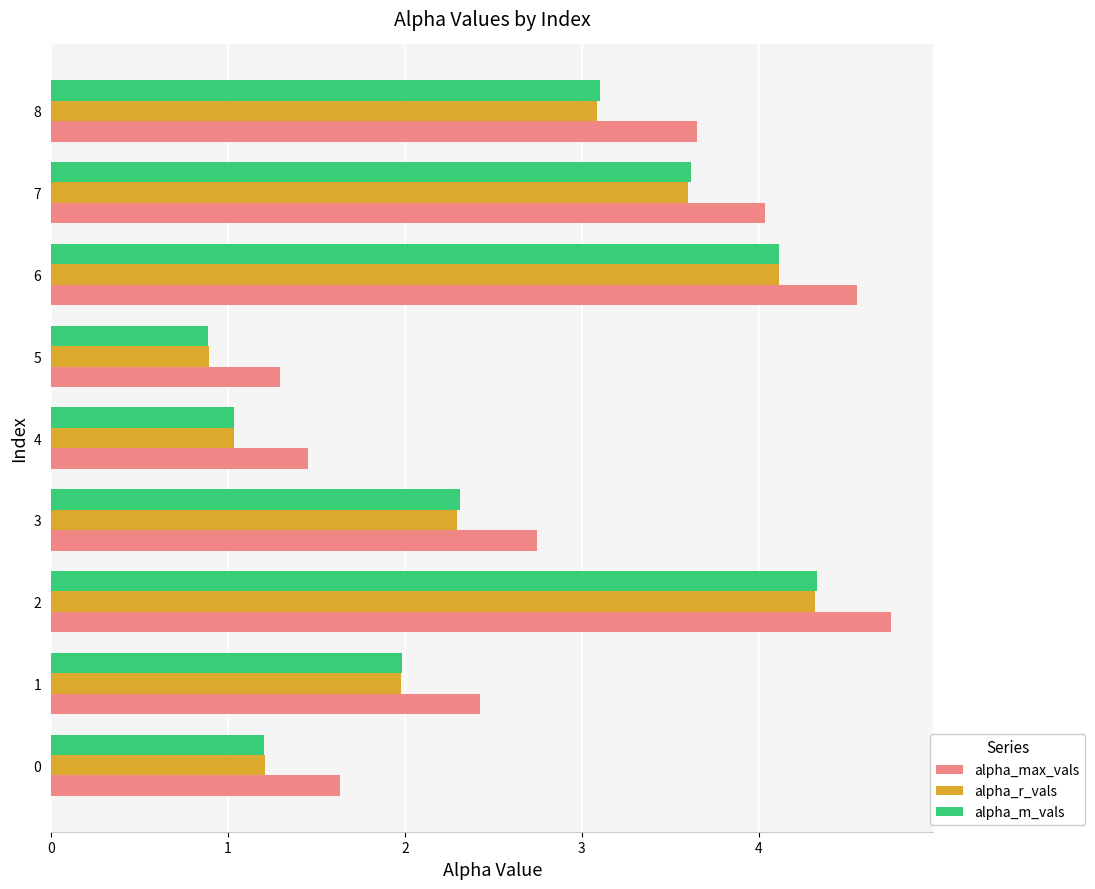

What is the maximum value shown in the chart?

4.8